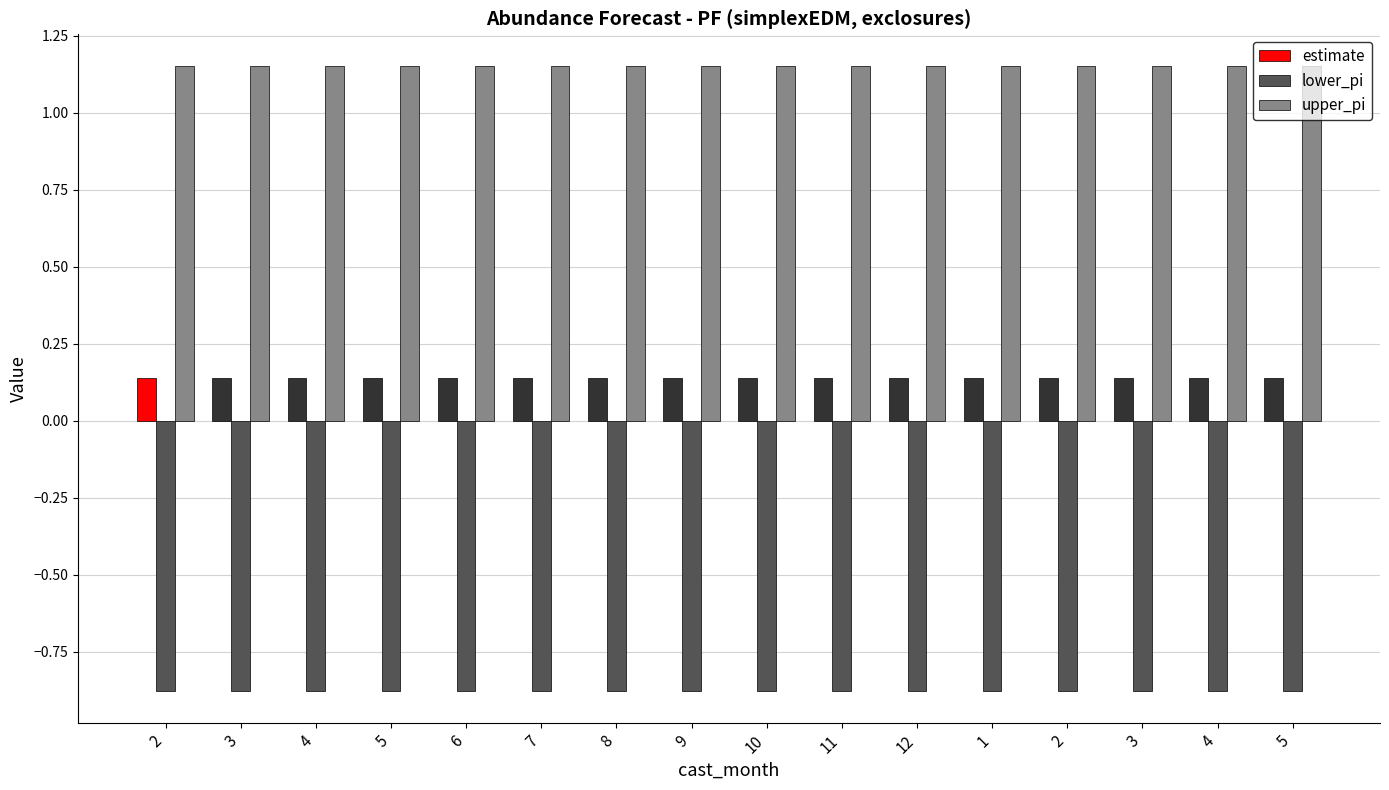

Is the value of upper_pi at 11 greater than the value of lower_pi at 3?

Yes